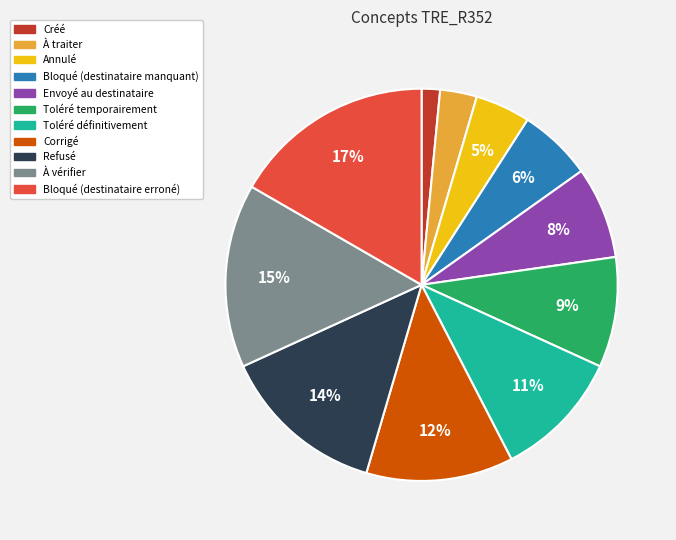

Between Refusé and Créé, which is larger?

Refusé